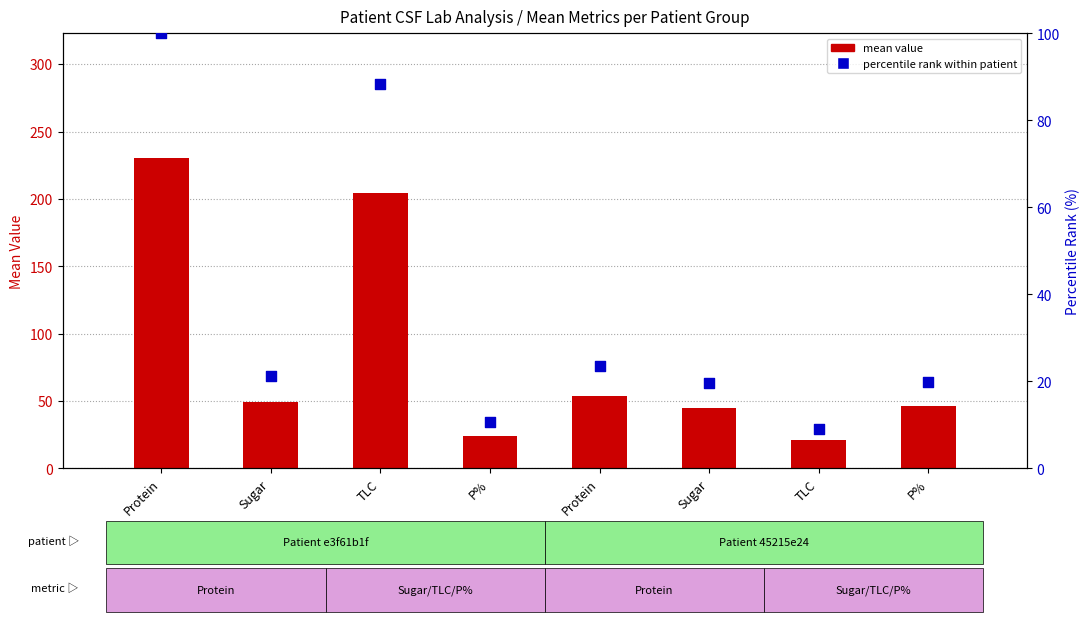

Which series has the widest spread of Y values?

mean value